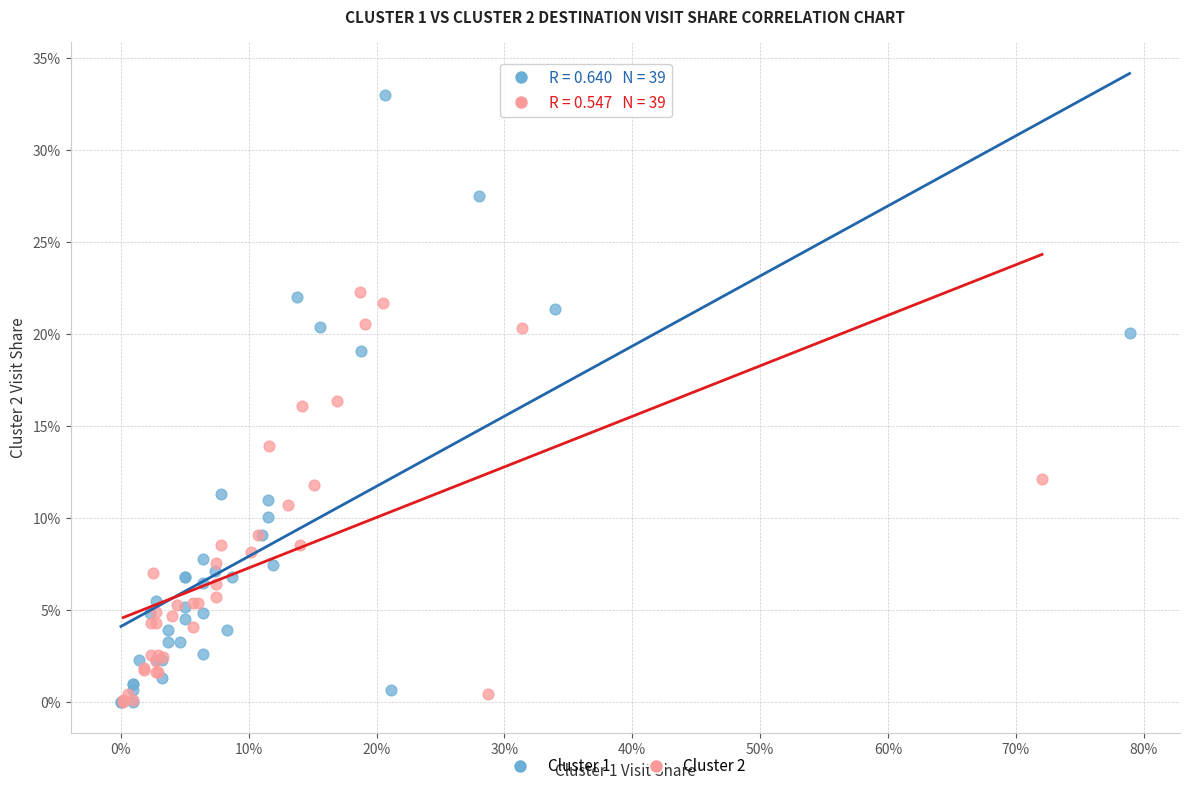

Which series has the widest spread of Y values?

Cluster 1